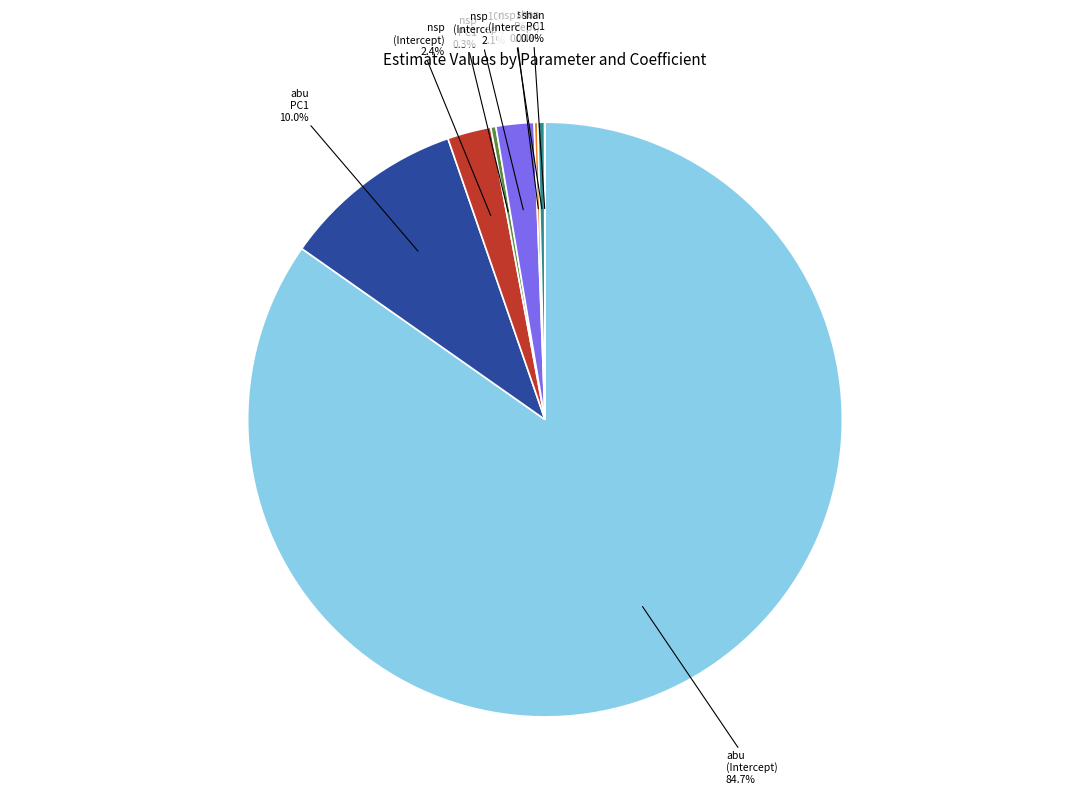

Combined, do abu PC1 and nsp (Intercept) account for over 50%?

No